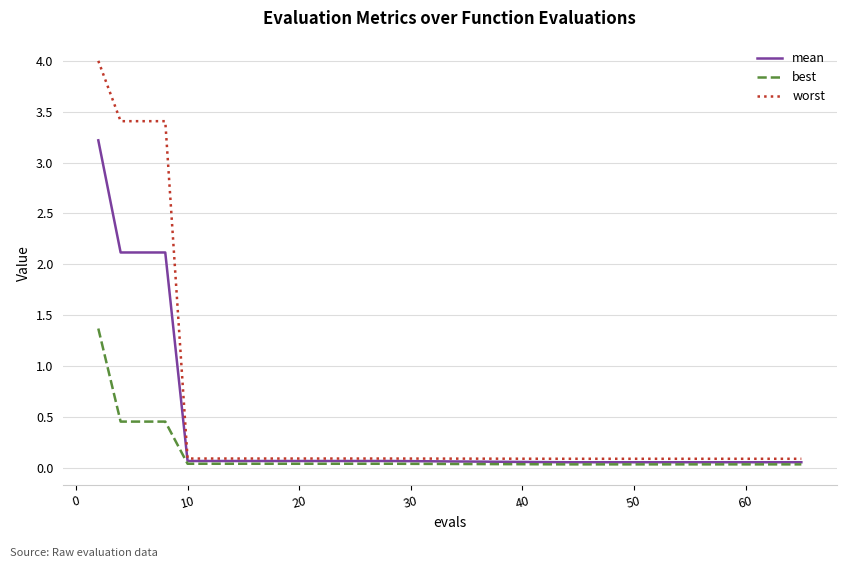

Is this an area chart (filled region under the line)?

No